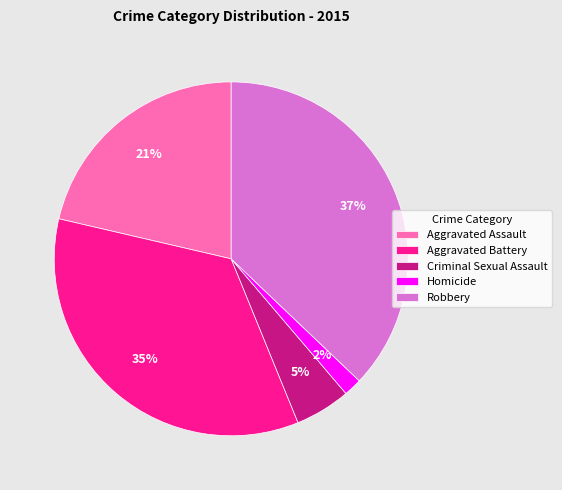

Is Homicide the majority of the pie?

No